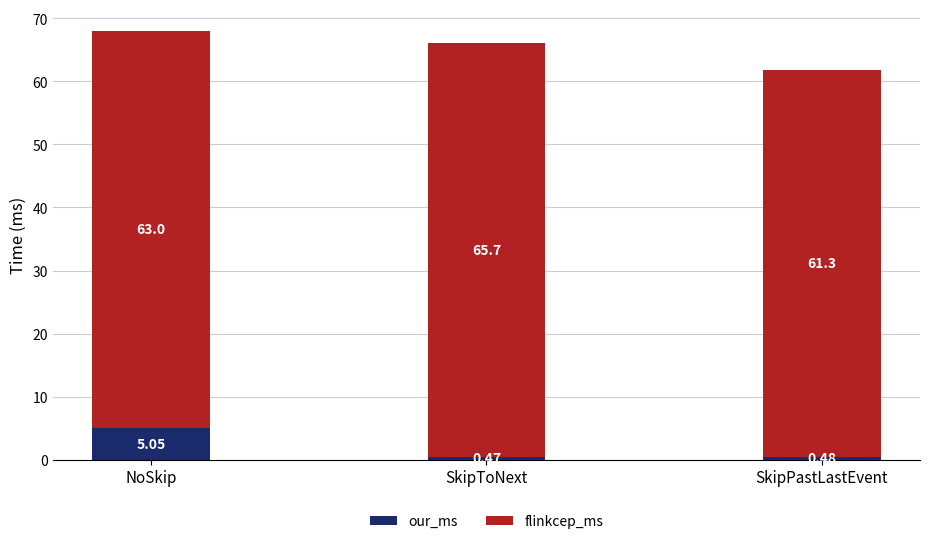

What is the total value across all series at NoSkip?

68.0